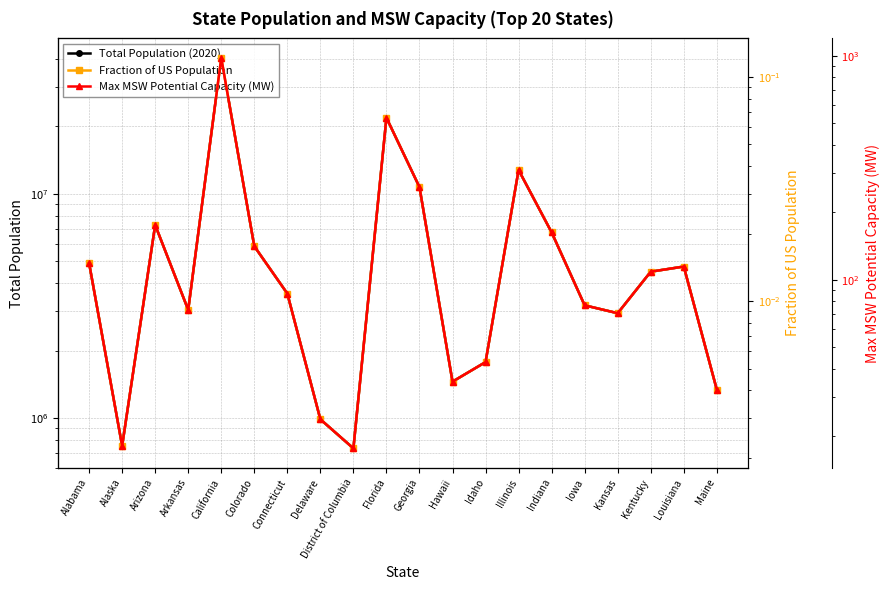

Where is the first local maximum for Total Population (2020)?

Arizona